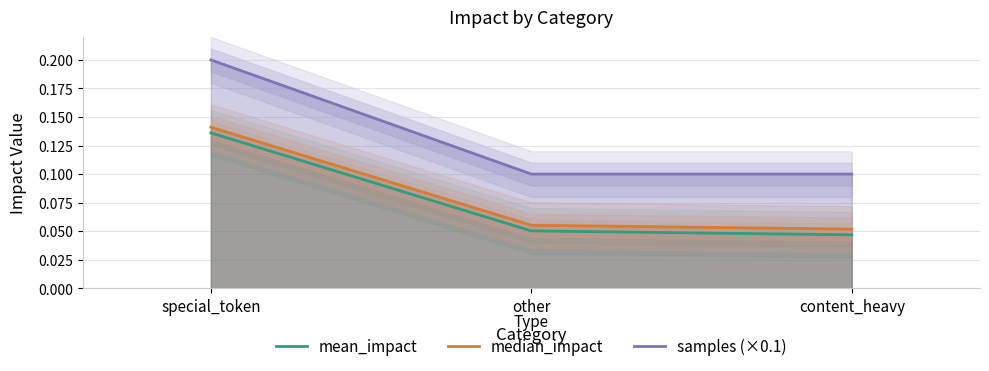

Is it true that samples (×0.1) equals 0.1 at content_heavy?

True